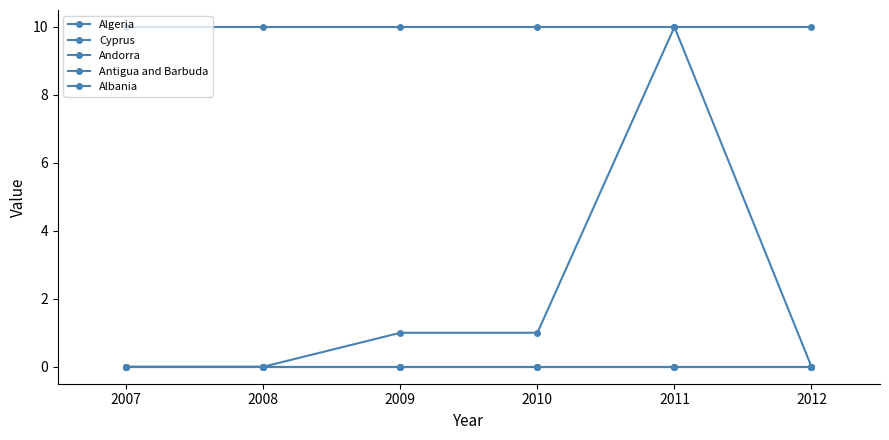

Does the chart have visible grid lines?

No